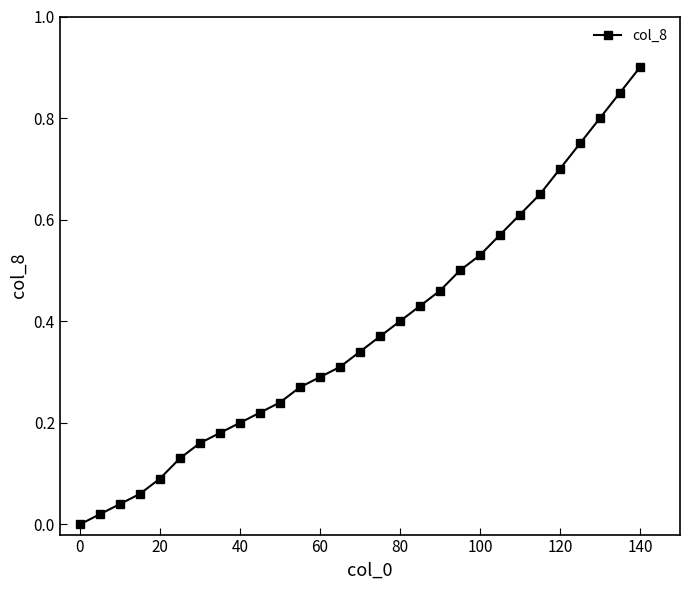

What is the maximum value shown in the chart?

0.9